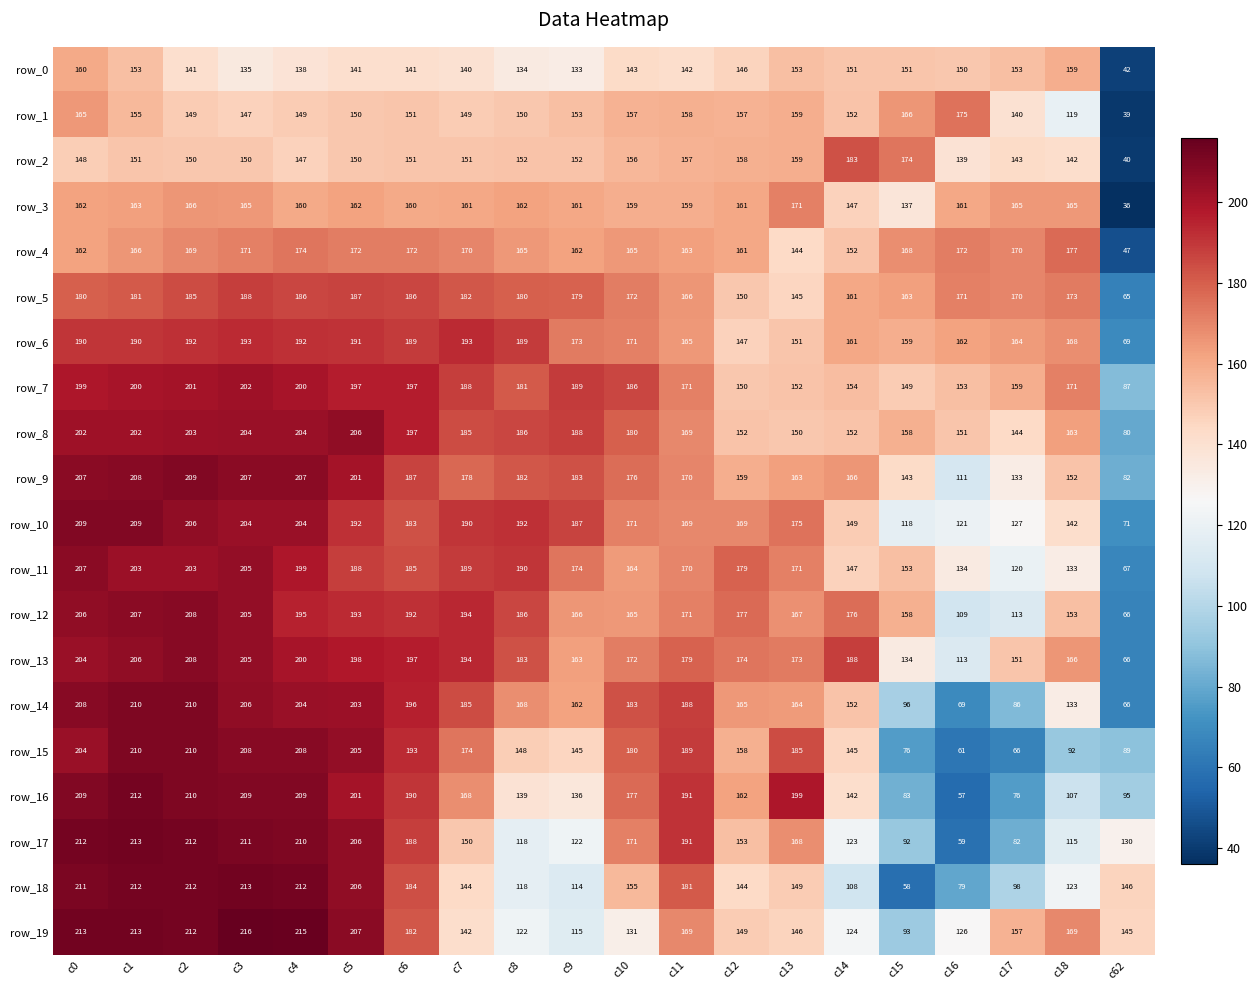

Between c12 and c17, which series saw the biggest shift?

row_15